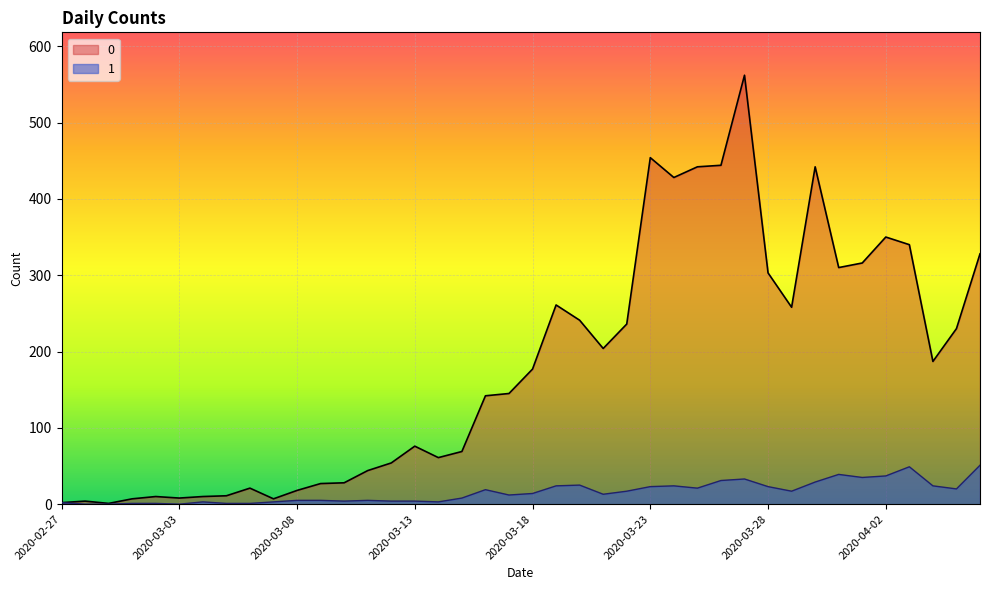

Reading left to right, transcribe all the data shown in this chart.

0: 2	4	1	7	10	8	10	11	21	7	18	27	28	44	54	76	61	69	142	145	177	261	241	204	236	454	428	442	444	562	303	258	442	310	316	350	340	187	230	328
1: 2	0	0	1	1	0	3	1	1	3	5	5	4	5	4	4	3	8	19	12	14	24	25	13	17	23	24	21	31	33	23	17	29	39	35	37	49	24	20	51